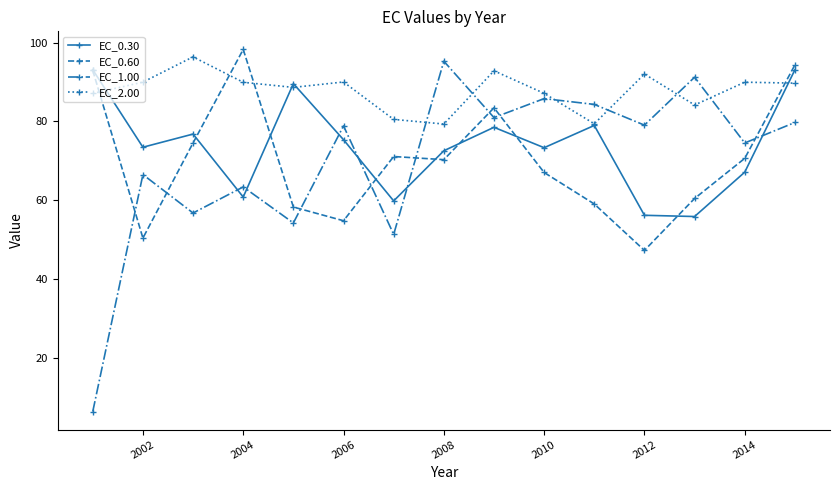

What is the value of the EC_2.00 point at the 4th from the left?

89.9